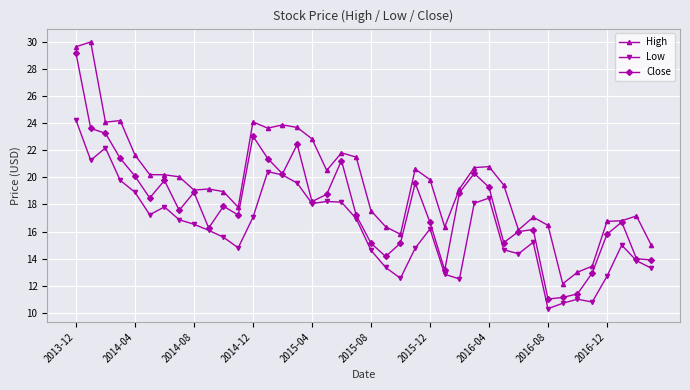

How many lines are shown in the chart?

3